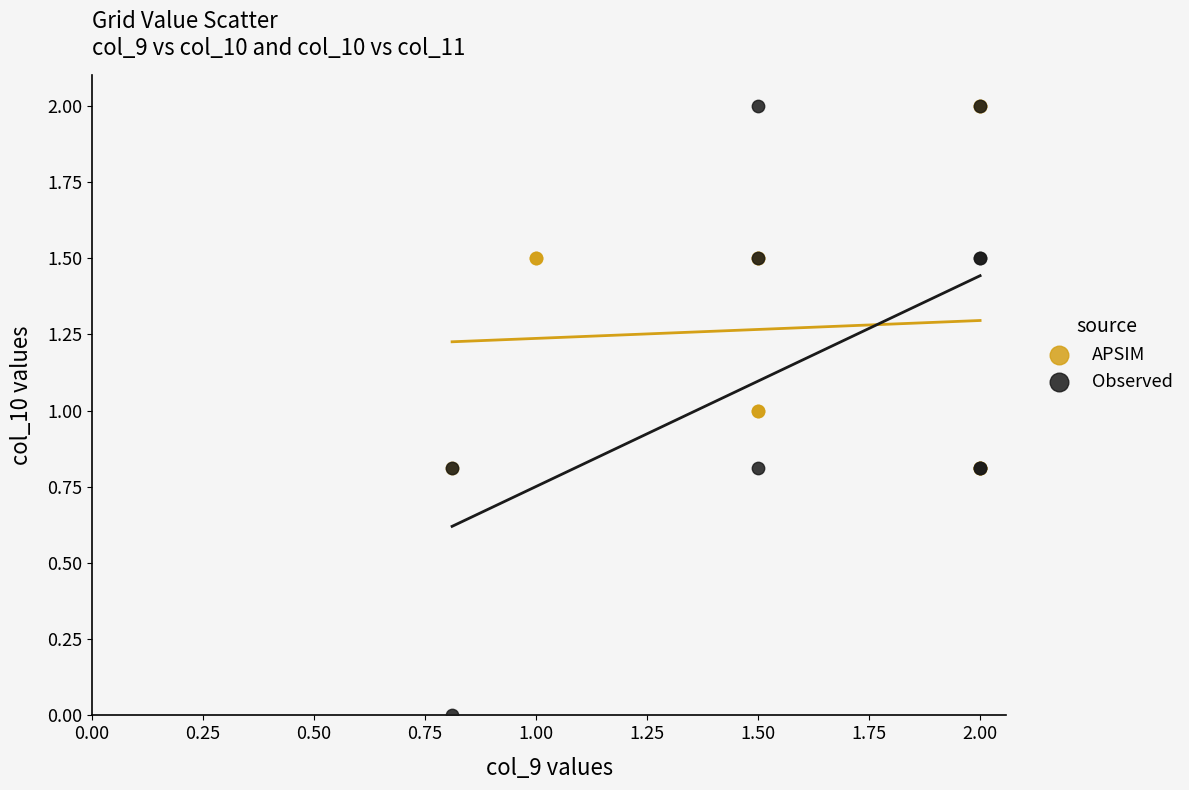

Which series has the widest spread of Y values?

Observed